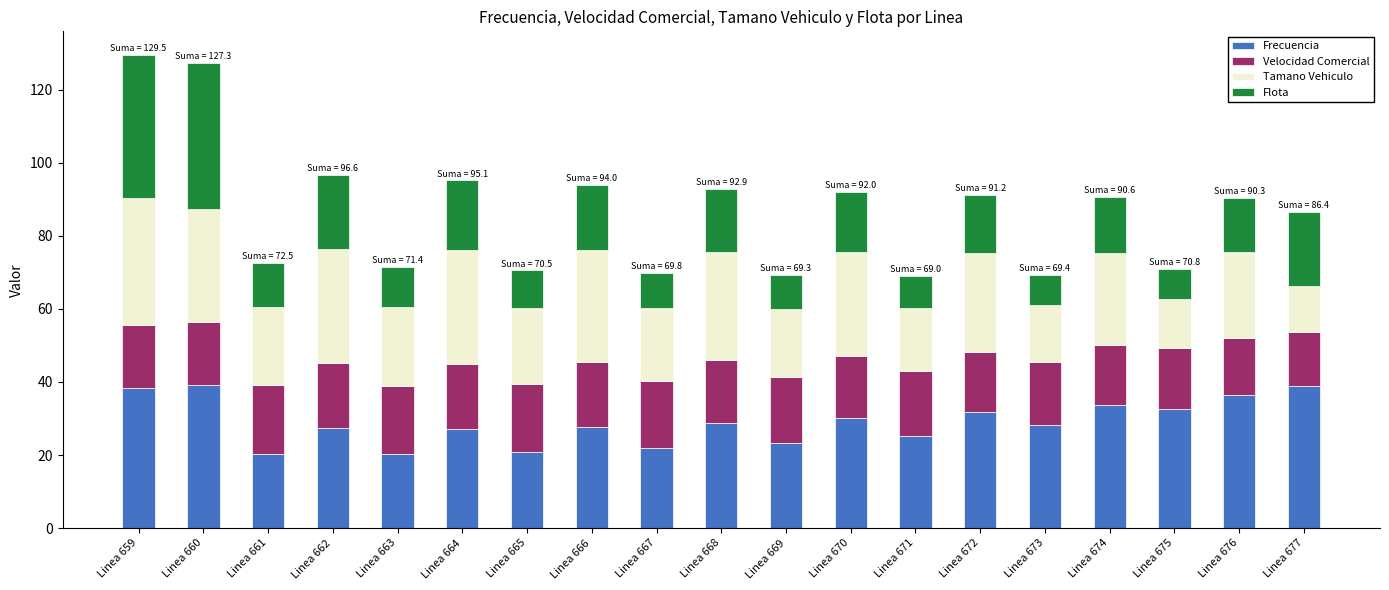

What is the difference between the Frecuencia values at Linea 667 and Linea 660?

17.4